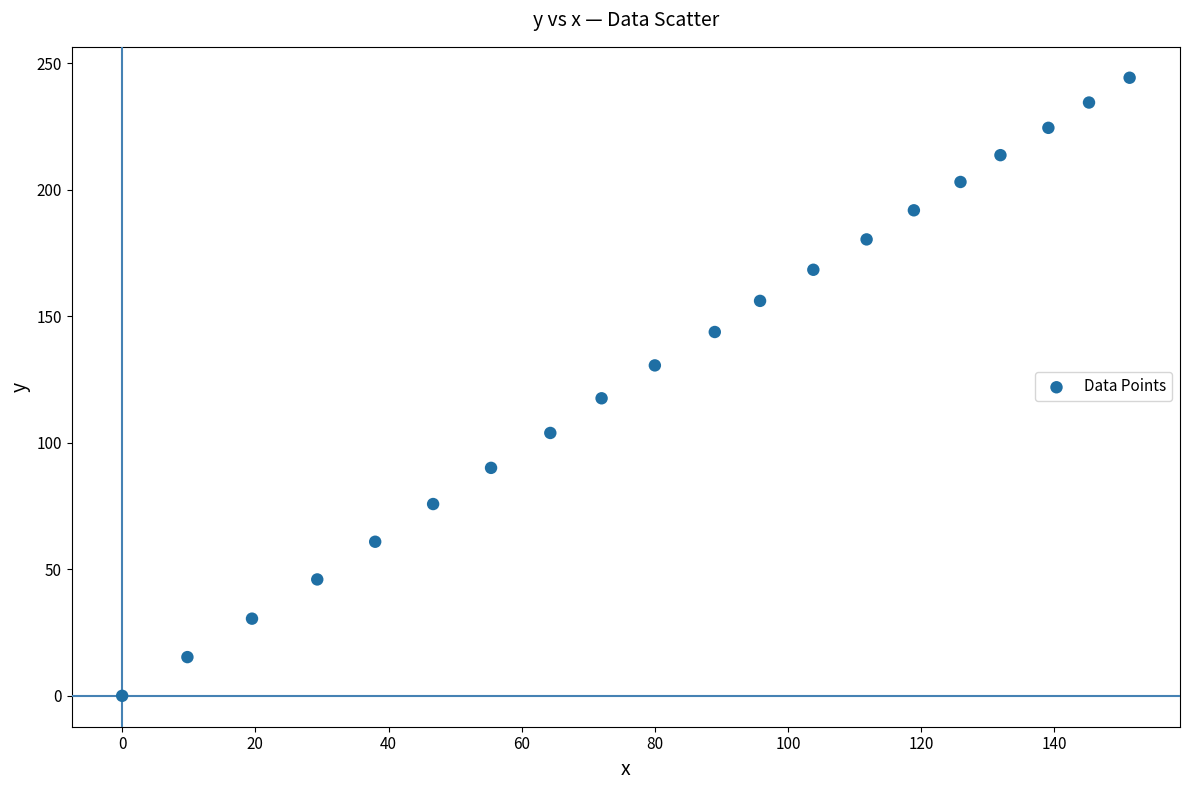

What Y value in the scatter plot is closest to 122?

117.6